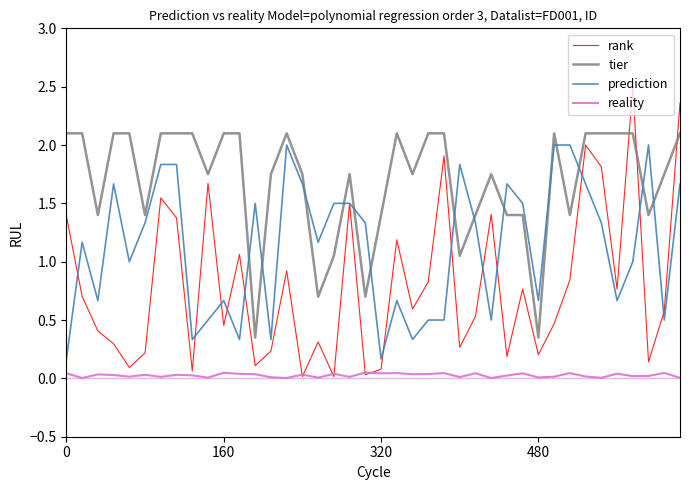

List the series in order of their overall mean, lowest first.

reality, rank, prediction, tier